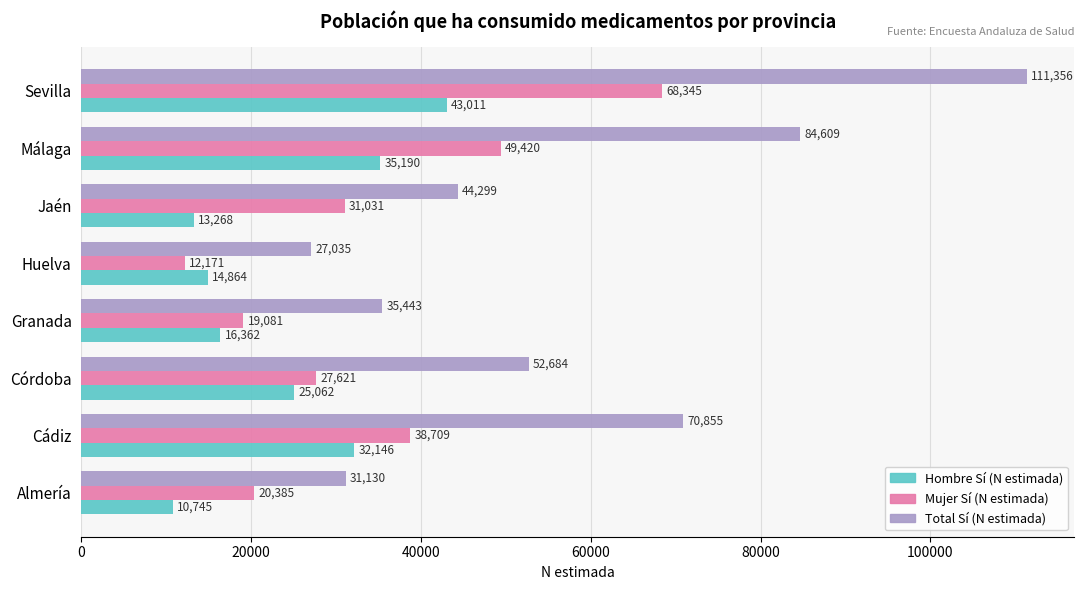

At which category is the sum across all series the highest?

Sevilla